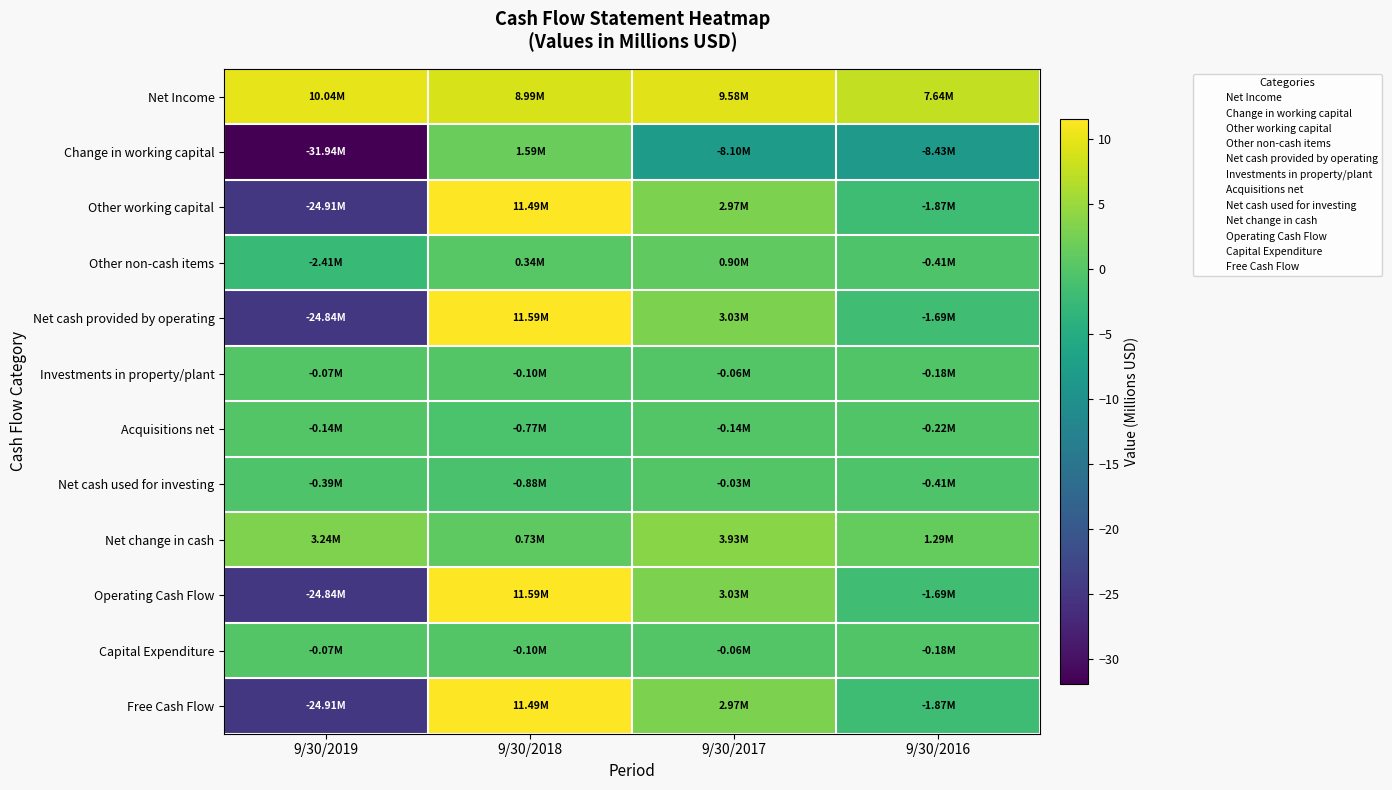

Reading left to right, what are all the values shown in this chart?

Net Income: 9/30/2019=10.0	9/30/2018=9.0	9/30/2017=9.6	9/30/2016=7.6
Change in working capital: 9/30/2019=-31.9	9/30/2018=1.6	9/30/2017=-8.1	9/30/2016=-8.4
Other working capital: 9/30/2019=-24.9	9/30/2018=11.5	9/30/2017=3.0	9/30/2016=-1.9
Other non-cash items: 9/30/2019=-2.4	9/30/2018=0.3	9/30/2017=0.9	9/30/2016=-0.4
Net cash provided by operating: 9/30/2019=-24.8	9/30/2018=11.6	9/30/2017=3.0	9/30/2016=-1.7
Investments in property/plant: 9/30/2019=-0.1	9/30/2018=-0.1	9/30/2017=-0.1	9/30/2016=-0.2
Acquisitions net: 9/30/2019=-0.1	9/30/2018=-0.8	9/30/2017=-0.1	9/30/2016=-0.2
Net cash used for investing: 9/30/2019=-0.4	9/30/2018=-0.9	9/30/2017=-0.0	9/30/2016=-0.4
Net change in cash: 9/30/2019=3.2	9/30/2018=0.7	9/30/2017=3.9	9/30/2016=1.3
Operating Cash Flow: 9/30/2019=-24.8	9/30/2018=11.6	9/30/2017=3.0	9/30/2016=-1.7
Capital Expenditure: 9/30/2019=-0.1	9/30/2018=-0.1	9/30/2017=-0.1	9/30/2016=-0.2
Free Cash Flow: 9/30/2019=-24.9	9/30/2018=11.5	9/30/2017=3.0	9/30/2016=-1.9